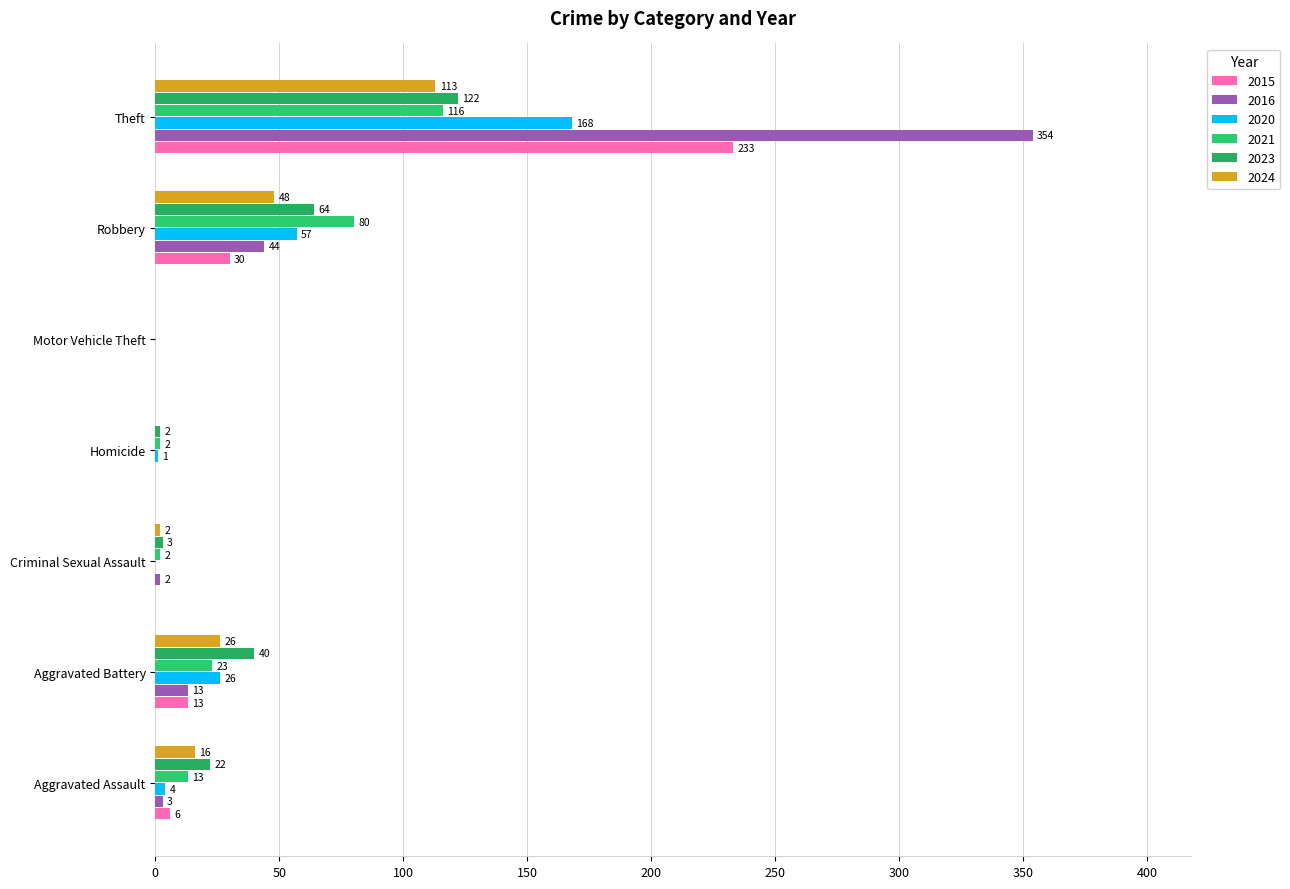

Where is 2020 nearest to the value 84?

Robbery